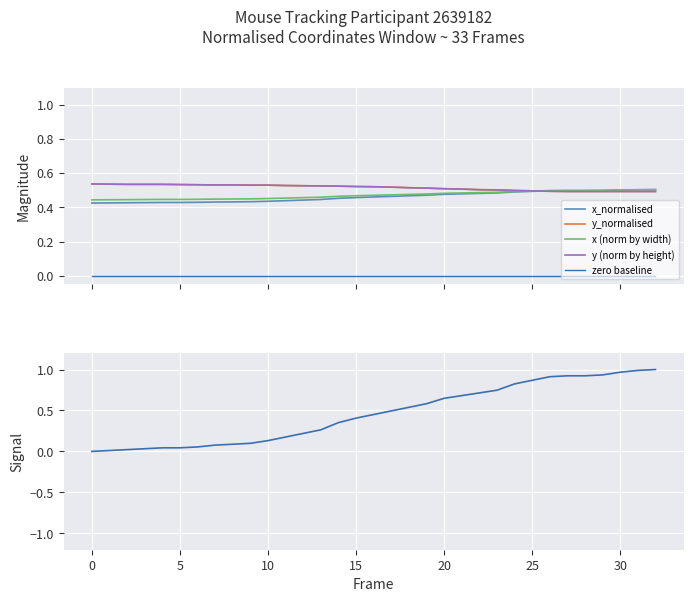

Reading left to right, what are all the values shown in this chart?

x_normalised: 0.4	0.4	0.4	0.4	0.4	0.4	0.4	0.4	0.4	0.4	0.4	0.4	0.4	0.4	0.5	0.5	0.5	0.5	0.5	0.5	0.5	0.5	0.5	0.5	0.5	0.5	0.5	0.5	0.5	0.5	0.5	0.5	0.5
y_normalised: 0.5	0.5	0.5	0.5	0.5	0.5	0.5	0.5	0.5	0.5	0.5	0.5	0.5	0.5	0.5	0.5	0.5	0.5	0.5	0.5	0.5	0.5	0.5	0.5	0.5	0.5	0.5	0.5	0.5	0.5	0.5	0.5	0.5
x (norm by width): 0.4	0.4	0.4	0.4	0.4	0.4	0.4	0.4	0.4	0.4	0.5	0.5	0.5	0.5	0.5	0.5	0.5	0.5	0.5	0.5	0.5	0.5	0.5	0.5	0.5	0.5	0.5	0.5	0.5	0.5	0.5	0.5	0.5
y (norm by height): 0.5	0.5	0.5	0.5	0.5	0.5	0.5	0.5	0.5	0.5	0.5	0.5	0.5	0.5	0.5	0.5	0.5	0.5	0.5	0.5	0.5	0.5	0.5	0.5	0.5	0.5	0.5	0.5	0.5	0.5	0.5	0.5	0.5
zero baseline: 0.0	0.0	0.0	0.0	0.0	0.0	0.0	0.0	0.0	0.0	0.0	0.0	0.0	0.0	0.0	0.0	0.0	0.0	0.0	0.0	0.0	0.0	0.0	0.0	0.0	0.0	0.0	0.0	0.0	0.0	0.0	0.0	0.0
signal: 0.0	0.0	0.0	0.0	0.0	0.0	0.1	0.1	0.1	0.1	0.1	0.2	0.2	0.3	0.4	0.4	0.5	0.5	0.5	0.6	0.6	0.7	0.7	0.7	0.8	0.9	0.9	0.9	0.9	0.9	1.0	1.0	1.0